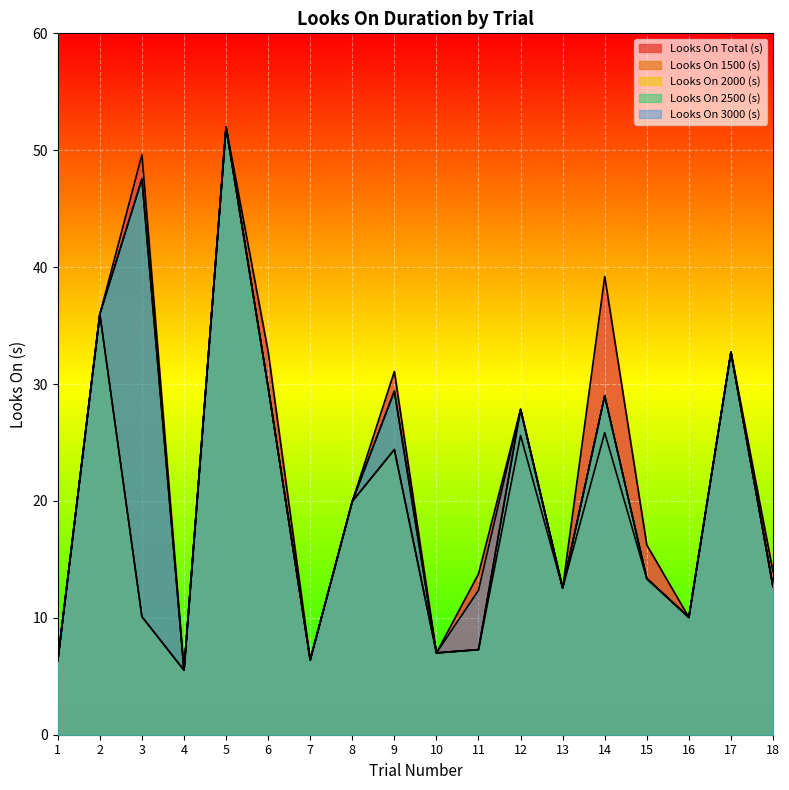

The value of Looks On Total (s) at 2 is 21.0. True or false?

False